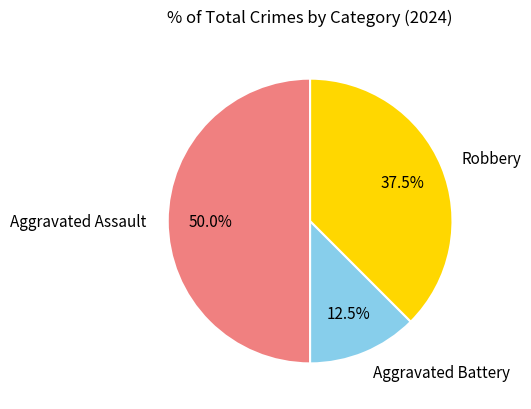

What percentage is the Aggravated Assault slice, to the nearest percent?

50%